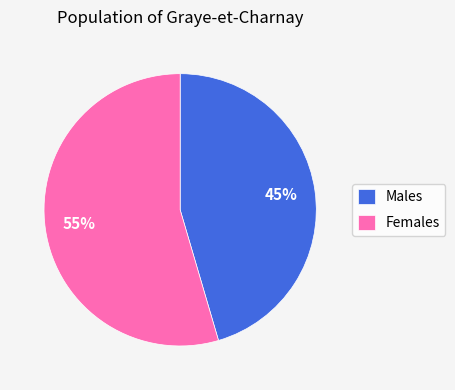

What is the largest slice in the pie chart?

Females